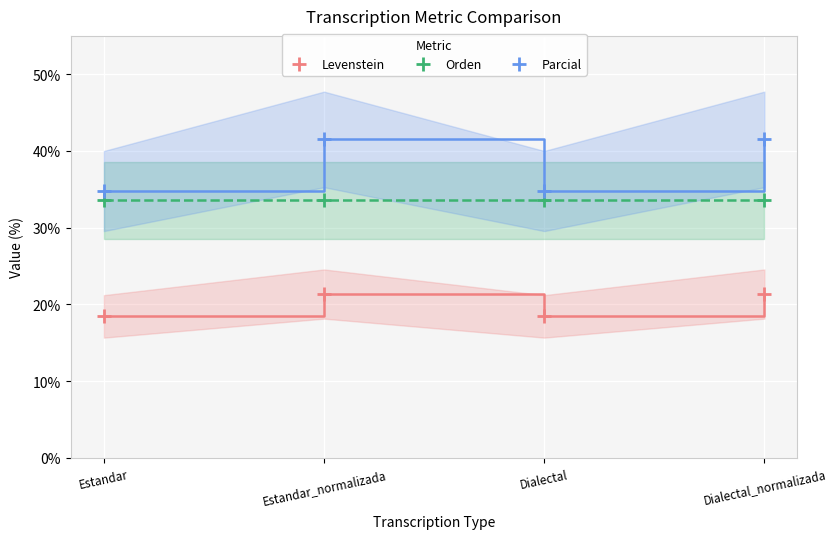

What is the difference between the highest and lowest values at Dialectal?

16.3